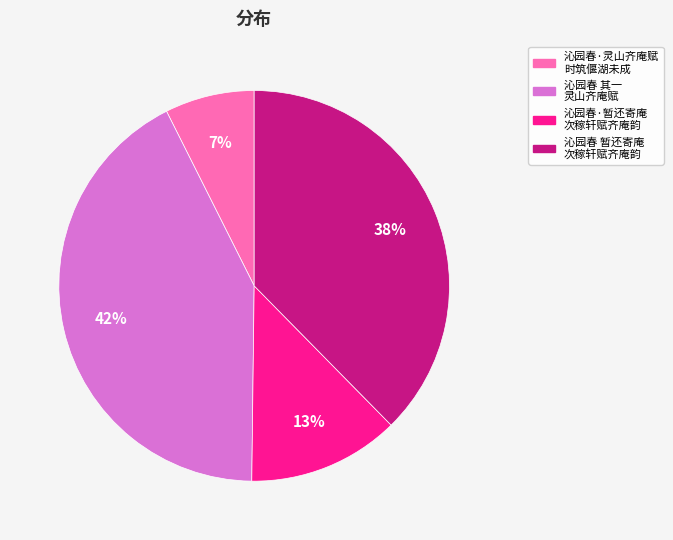

Count the number of slices in the pie.

4